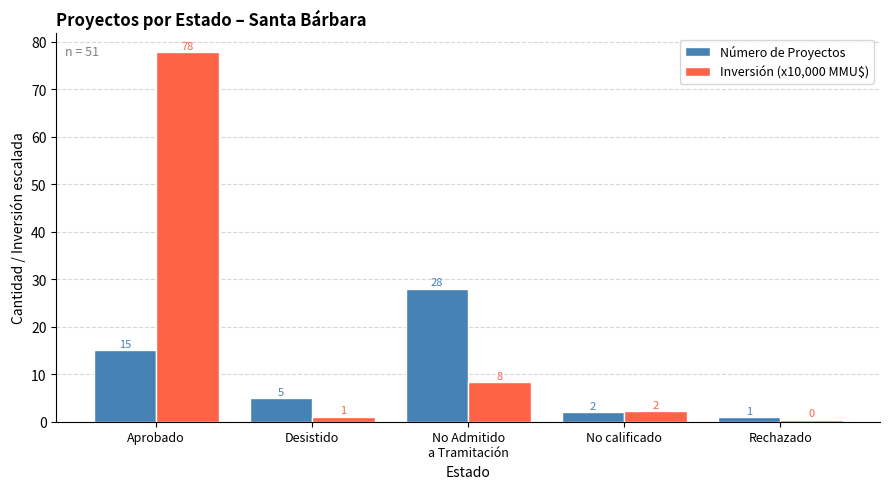

Rank the series by their maximum value, from highest to lowest.

Inversión (x10,000 MMU$), Número de Proyectos